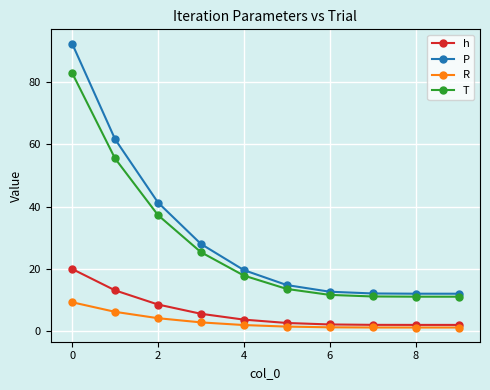

Which series has the largest range (max minus min)?

P